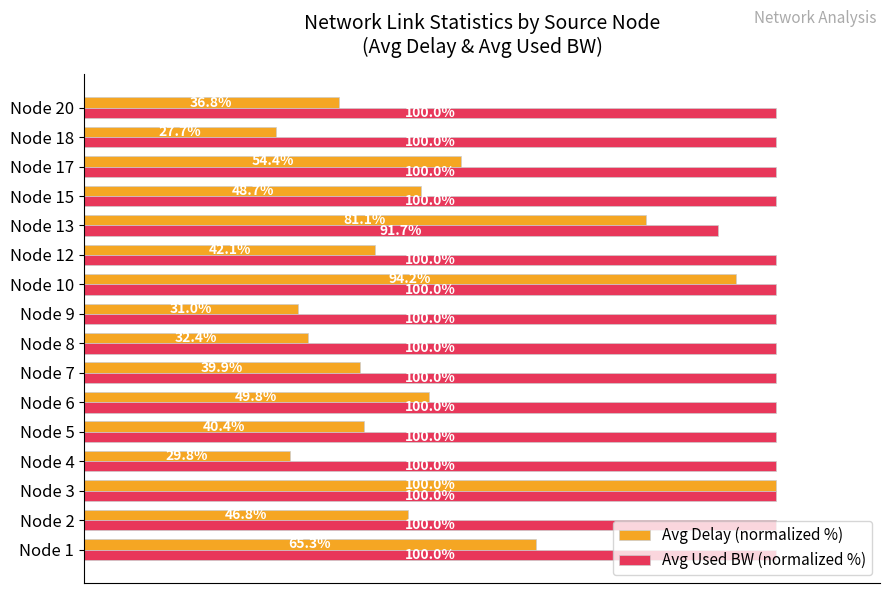

Which series has the largest range (max minus min)?

Avg Delay (normalized %)